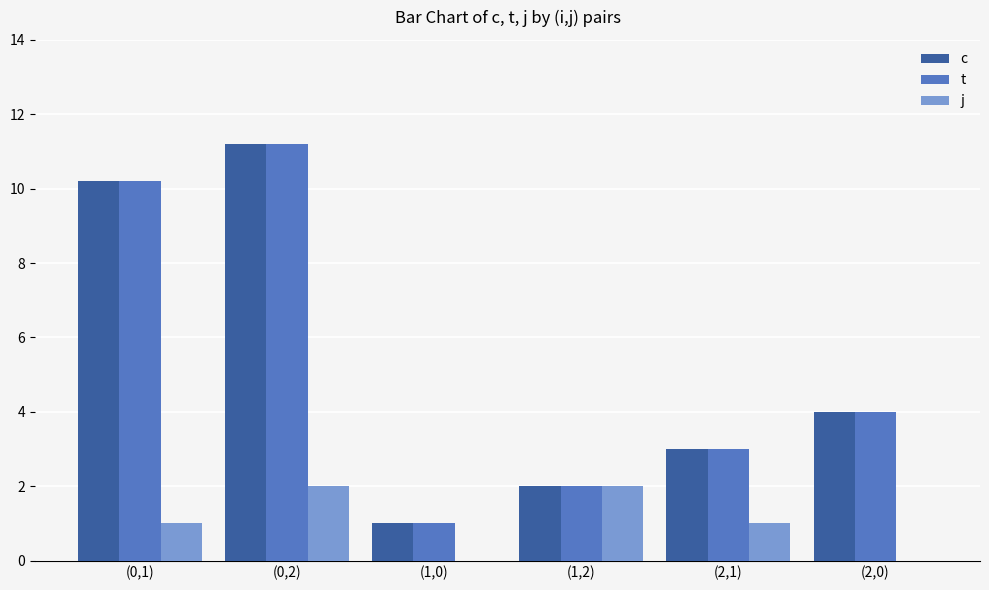

Reading left to right, transcribe all the data shown in this chart.

c: 10.2	11.2	1.0	2.0	3.0	4.0
t: 10.2	11.2	1.0	2.0	3.0	4.0
j: 1.0	2.0	0.0	2.0	1.0	0.0